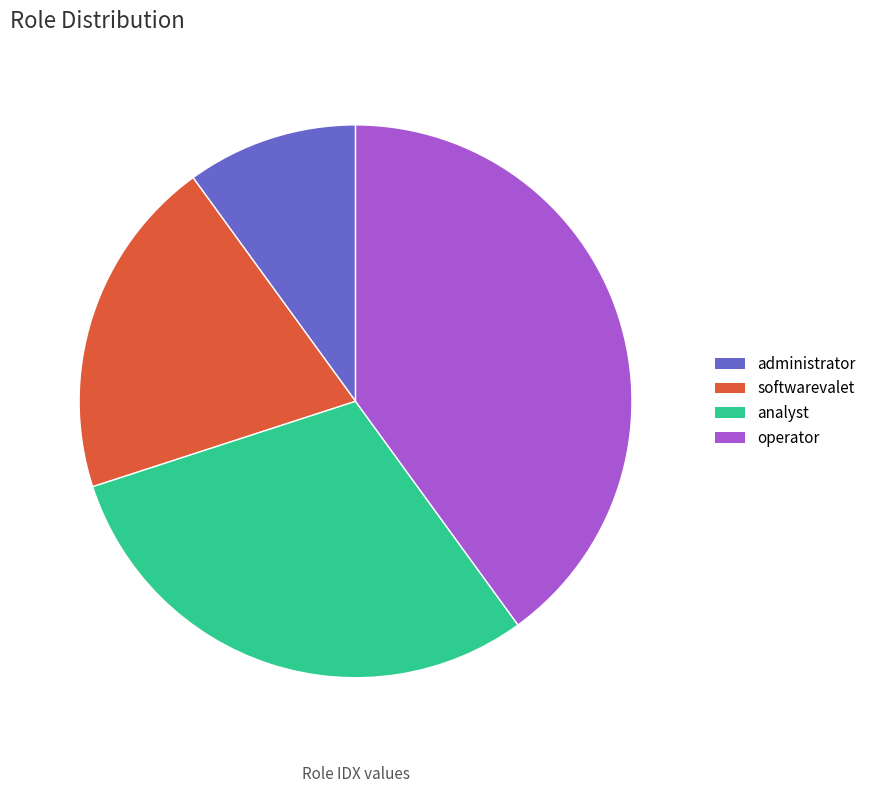

What is the largest slice in the pie chart?

operator